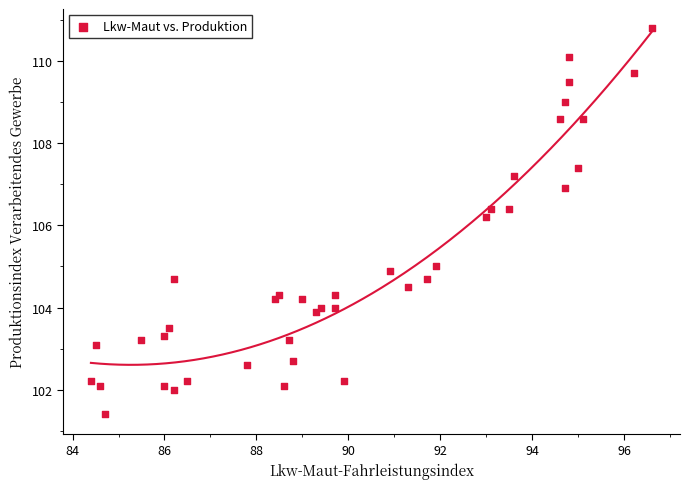

What Y value in the scatter plot is closest to 106?

106.2